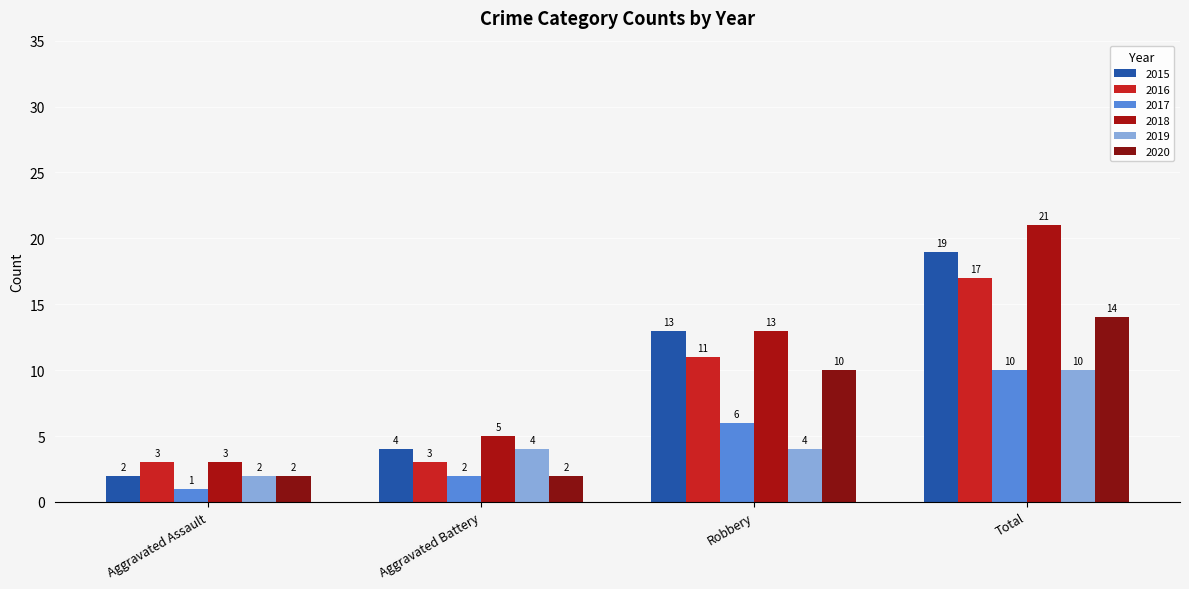

Rank the series by their maximum value, from highest to lowest.

2018, 2015, 2016, 2020, 2017, 2019